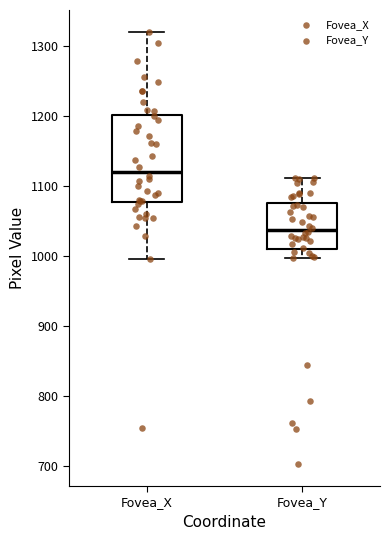

Which box is the tallest, from its lower edge to its upper edge?

Fovea_X